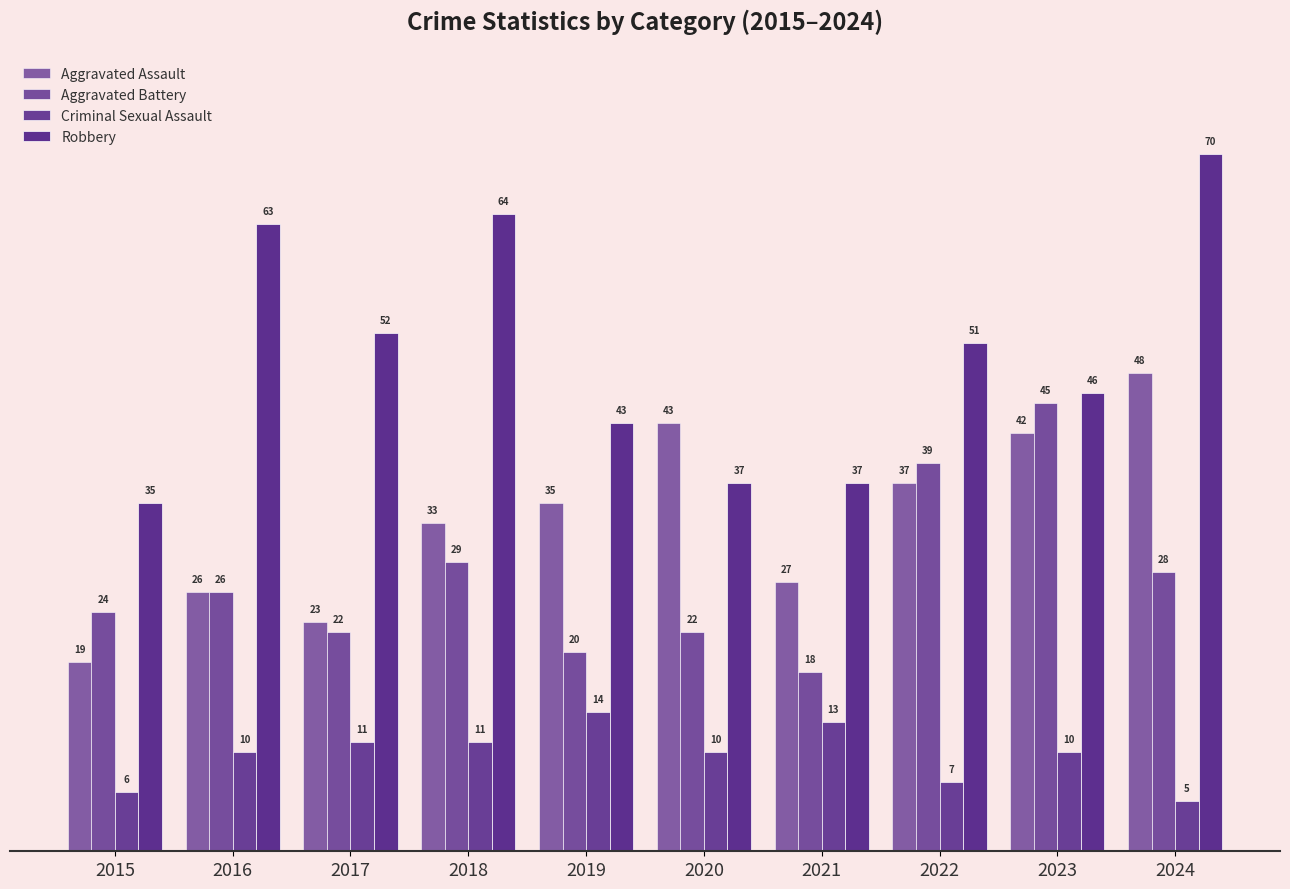

True or false: Aggravated Assault has a value of 26 at 2016.

True